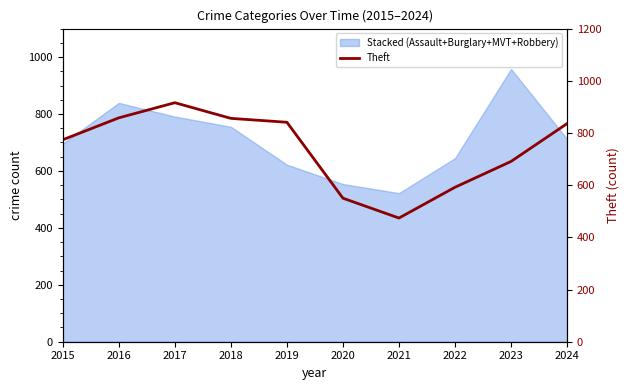

The chart shows a value of 1530 at 2018. True or false?

False